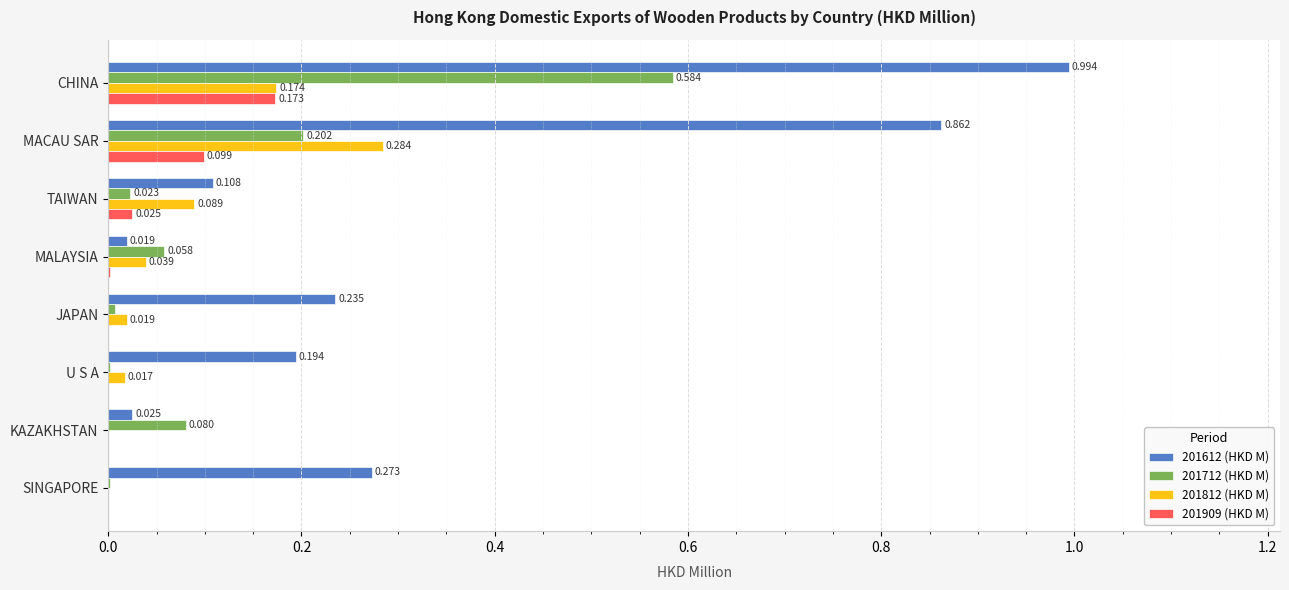

At which label does 201712 (HKD M) reach its peak?

CHINA